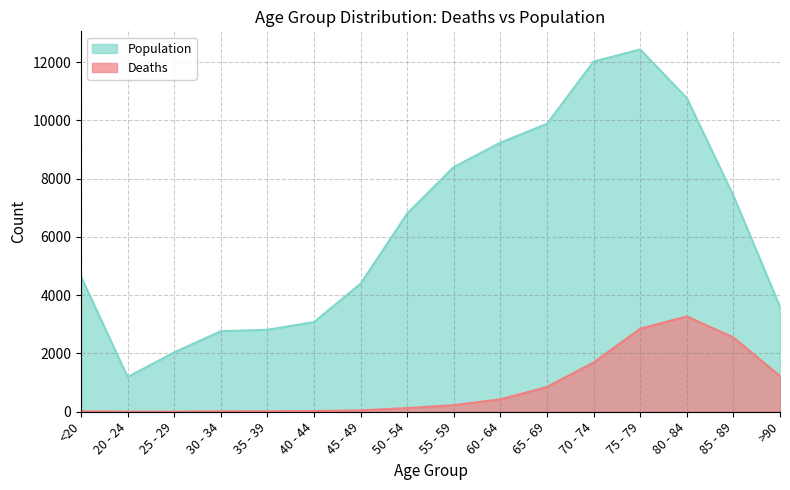

Rank the series by their maximum value, from highest to lowest.

Population, Deaths